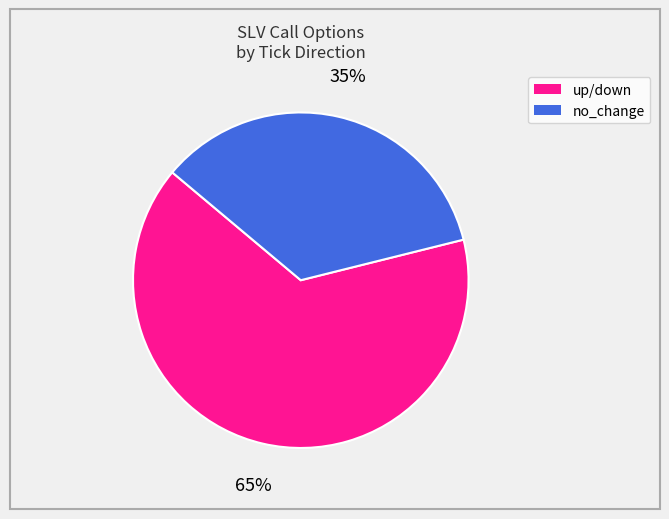

Does any single category account for the majority?

Yes